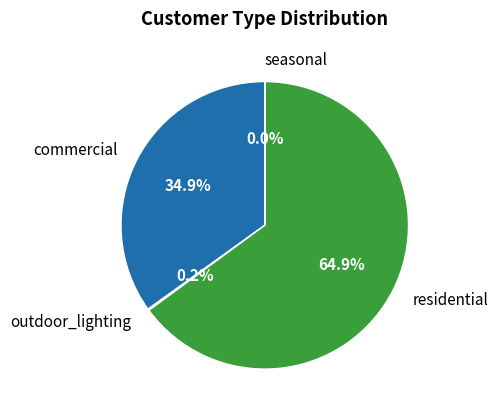

Combined, what portion of the pie is residential and commercial?

99.8%